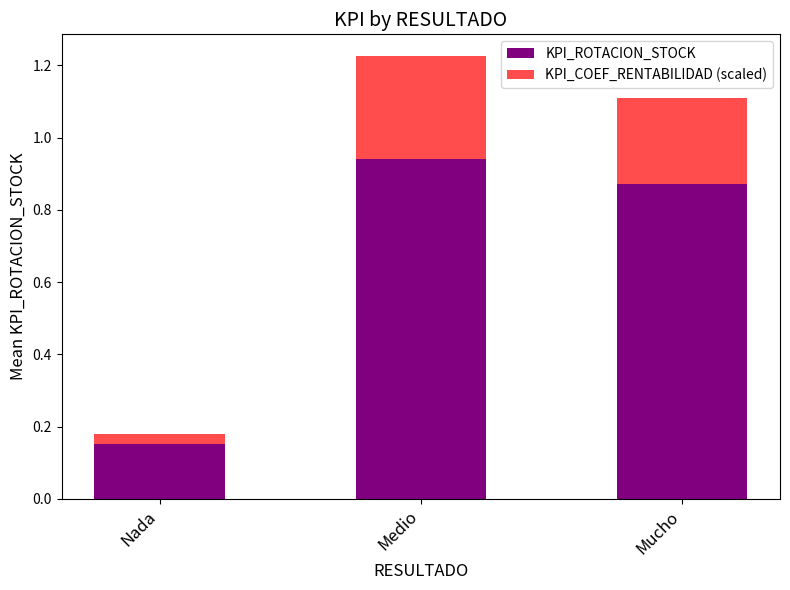

What is the average value of the KPI_ROTACION_STOCK series?

0.7